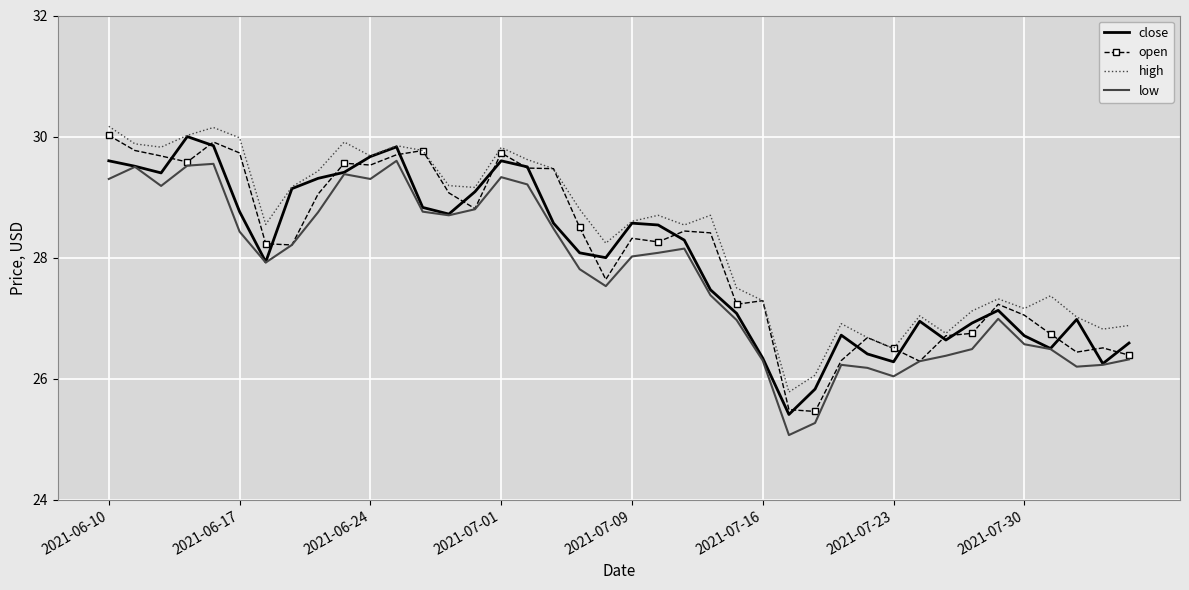

True or false: high and low cross at least once.

False